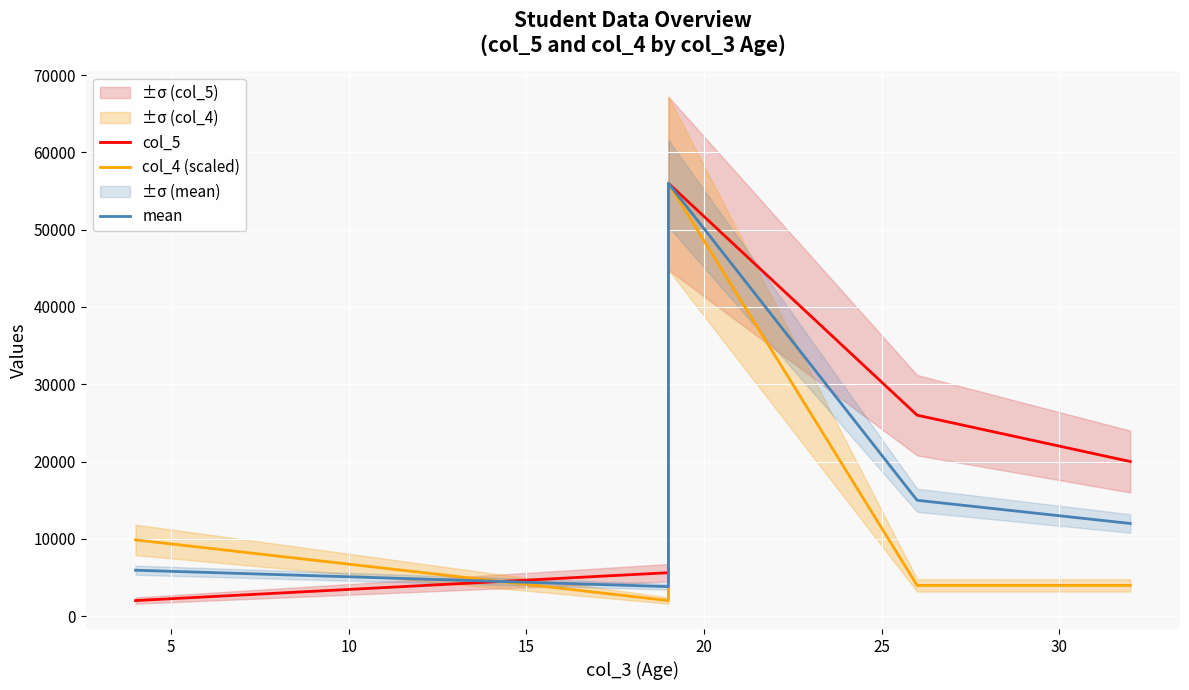

True or false: col_5 has more than 0 points higher than both neighbors.

True